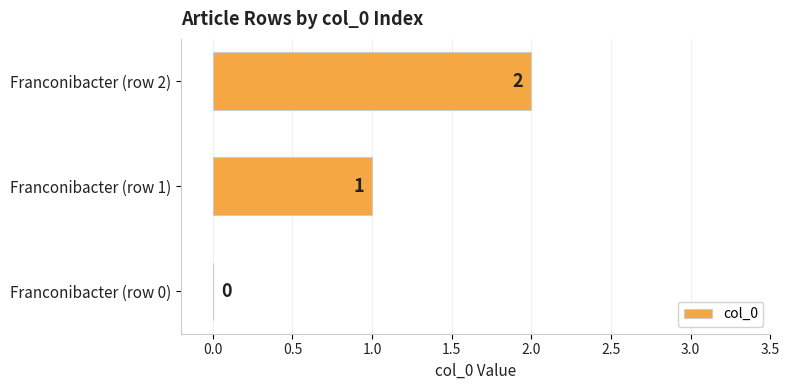

Which category has the highest value across all series?

Franconibacter (row 2)